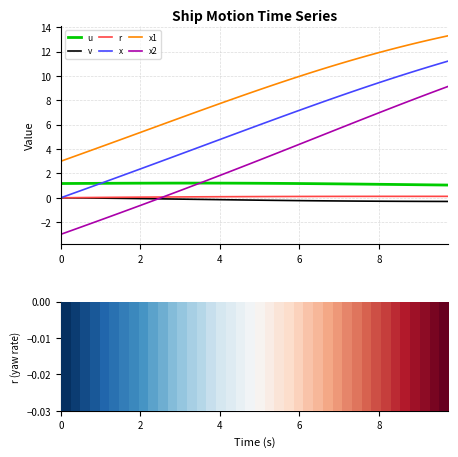

What is the average value of the x series?

5.8